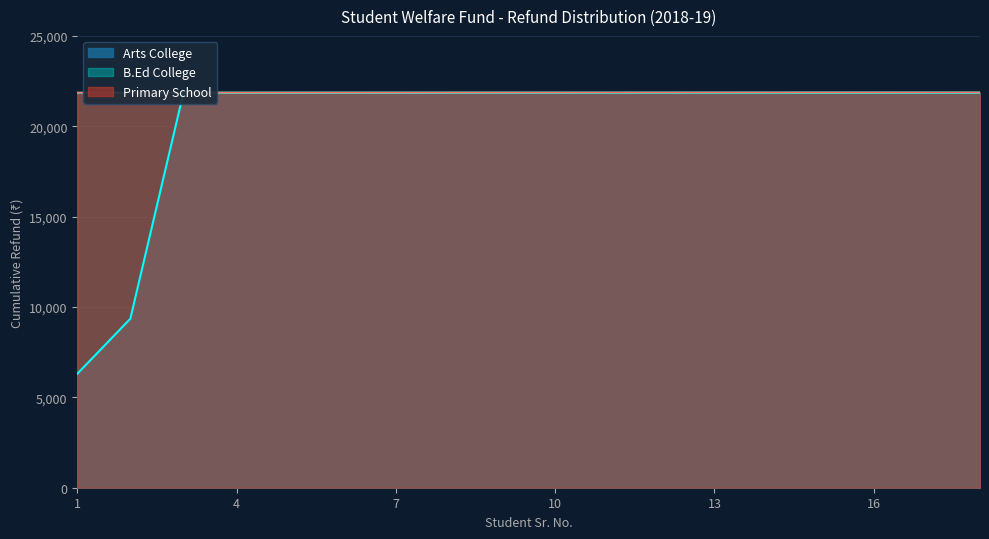

What is the lowest value of the B.Ed College series?

21851.0